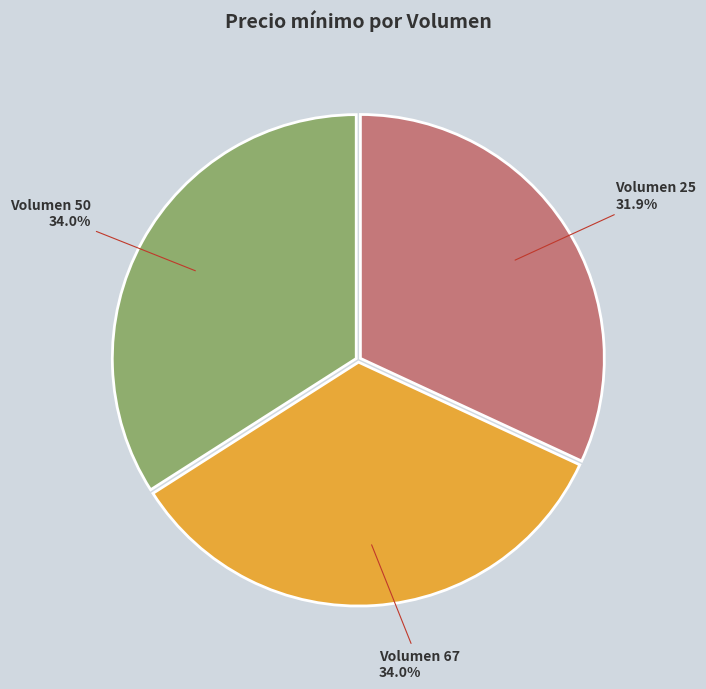

Is there any slice that represents more than half of the pie?

No